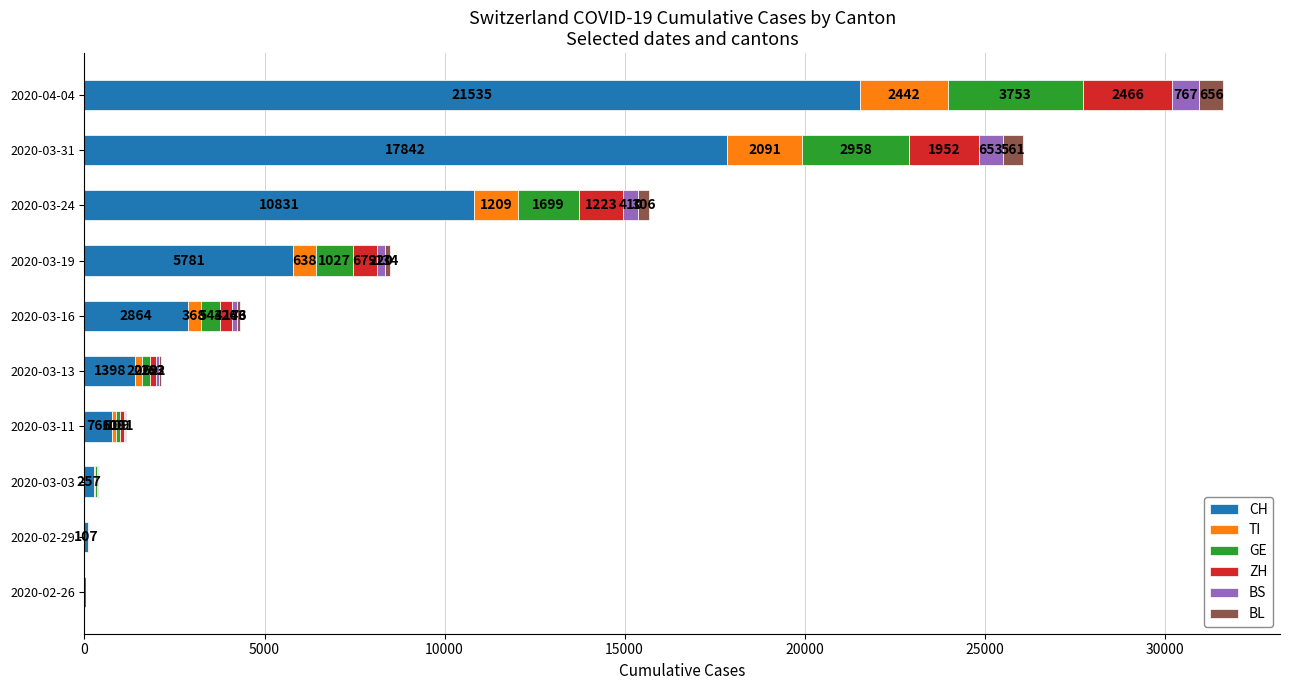

At which label is CH closest to 10782?

2020-03-24